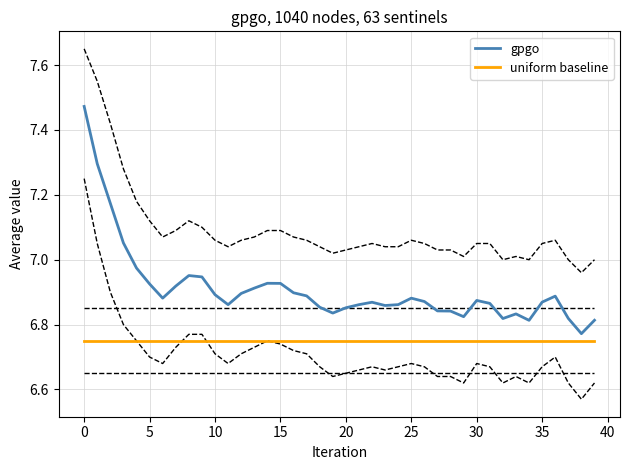

True or false: uniform baseline and gpgo cross at least once.

False